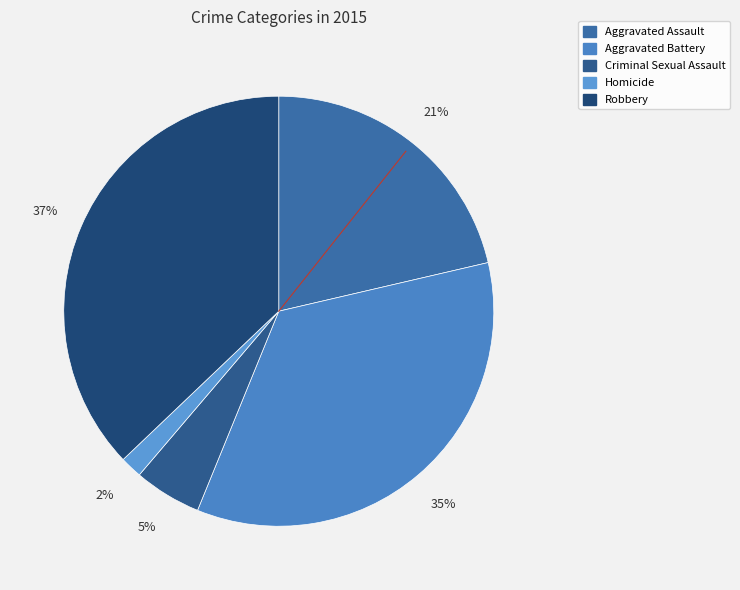

Approximately how many times larger is the value at Robbery compared to Aggravated Assault?

1.7